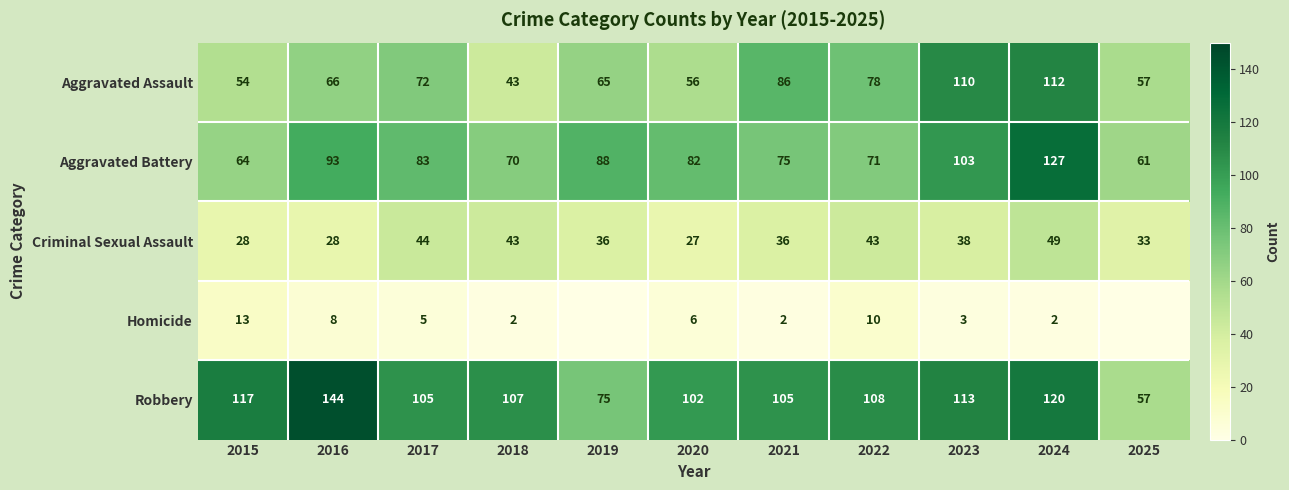

What is the average value of the Aggravated Battery series?

83